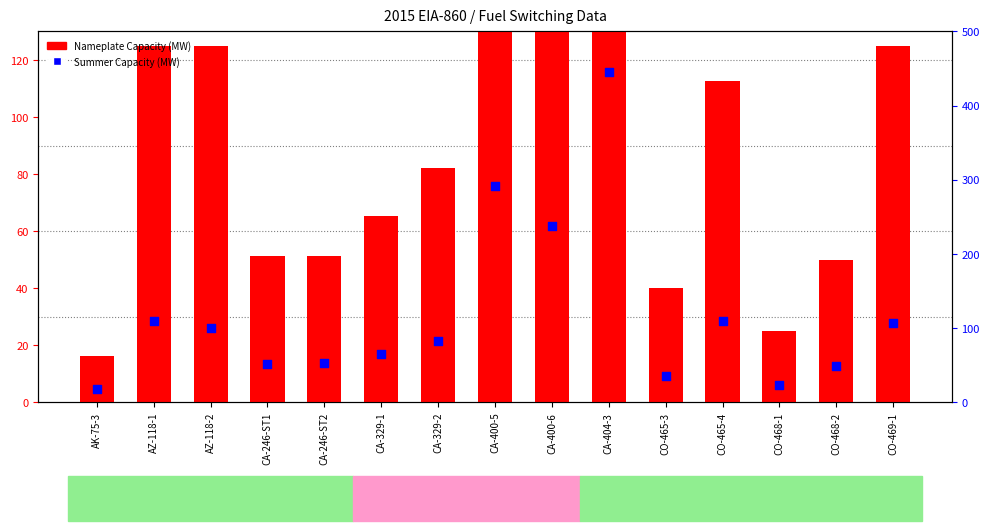

What is the total value across all series at CA-246-ST2?

104.2